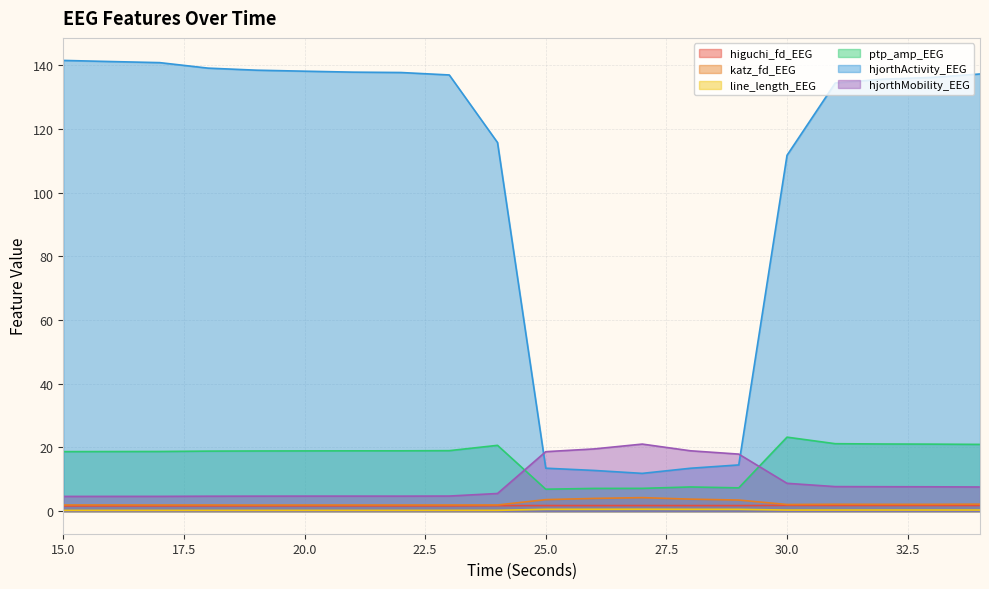

Reading left to right, what are all the values shown in this chart?

higuchi_fd_EEG: 15=1.6	16=1.7	17=1.7	18=1.7	19=1.7	20=1.7	21=1.7	22=1.7	23=1.7	24=1.7	25=1.8	26=1.8	27=1.8	28=1.8	29=1.8	30=1.8	31=1.8	32=1.8	33=1.8	34=1.8
katz_fd_EEG: 15=1.9	16=2.0	17=1.9	18=2.0	19=1.9	20=1.9	21=1.9	22=1.9	23=1.9	24=1.9	25=3.6	26=4.0	27=4.3	28=3.8	29=3.5	30=2.1	31=2.2	32=2.1	33=2.2	34=2.2
line_length_EEG: 15=0.3	16=0.3	17=0.3	18=0.3	19=0.3	20=0.3	21=0.3	22=0.2	23=0.3	24=0.3	25=0.6	26=0.6	27=0.6	28=0.6	29=0.6	30=0.3	31=0.4	32=0.4	33=0.4	34=0.4
ptp_amp_EEG: 15=18.7	16=18.7	17=18.7	18=18.9	19=18.9	20=18.9	21=18.9	22=18.9	23=19.0	24=20.7	25=6.9	26=7.1	27=7.2	28=7.6	29=7.3	30=23.2	31=21.2	32=21.1	33=21.0	34=21.0
hjorthActivity_EEG: 15=141.5	16=141.1	17=140.8	18=139.1	19=138.4	20=138.1	21=137.8	22=137.7	23=136.9	24=115.7	25=13.5	26=12.8	27=11.9	28=13.5	29=14.5	30=111.7	31=134.4	32=135.6	33=136.1	34=137.2
hjorthMobility_EEG: 15=4.6	16=4.6	17=4.6	18=4.7	19=4.7	20=4.7	21=4.7	22=4.7	23=4.8	24=5.6	25=18.7	26=19.5	27=21.1	28=19.0	29=17.9	30=8.7	31=7.7	32=7.7	33=7.7	34=7.6